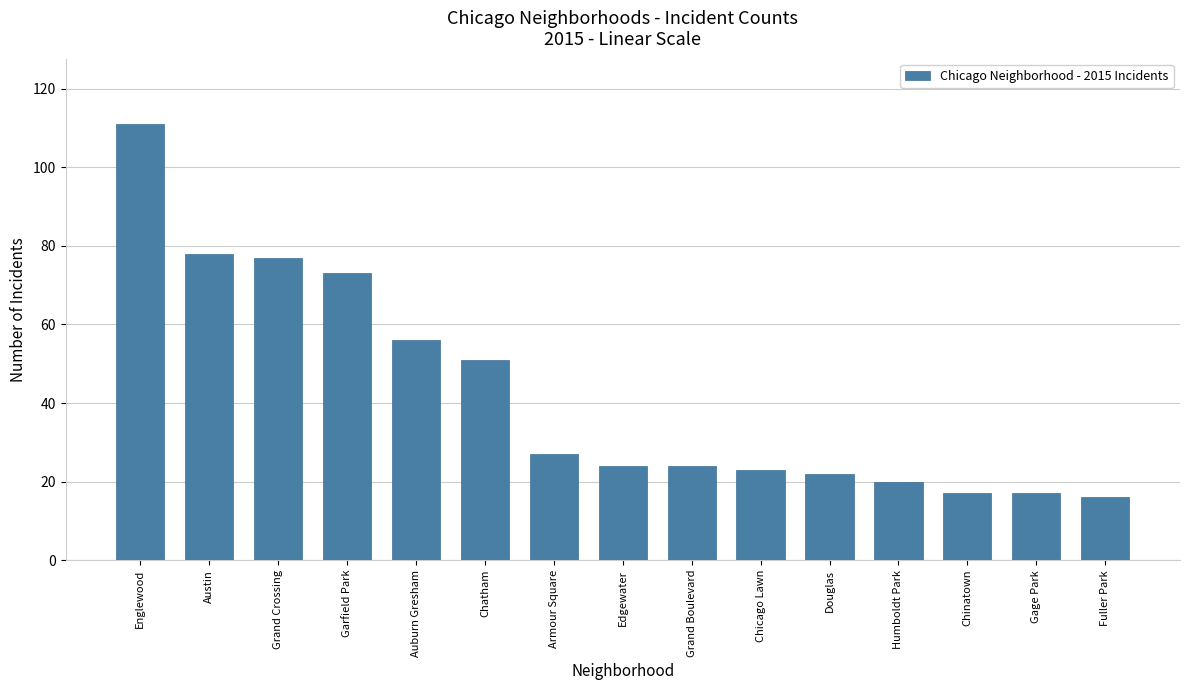

What is the value of the 12th bar from the left?

20